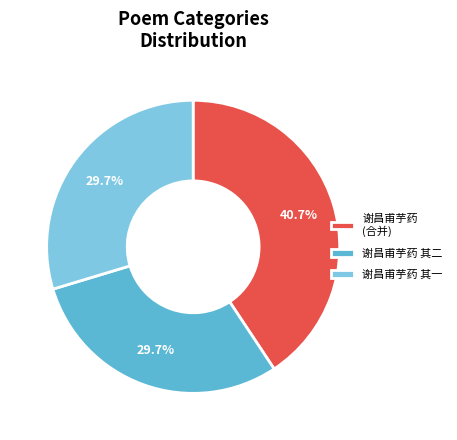

To the nearest percent, what percentage of the pie is 谢昌甫芋药 其二?

30%